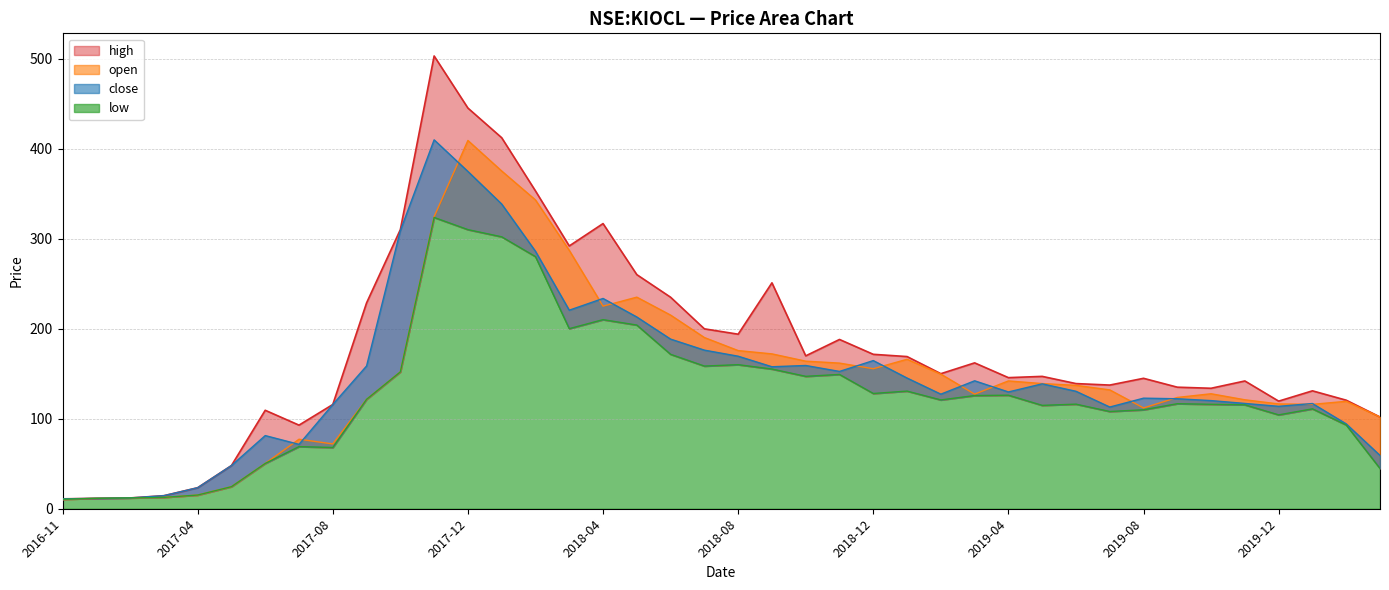

What is the sum of all high values?

7045.5